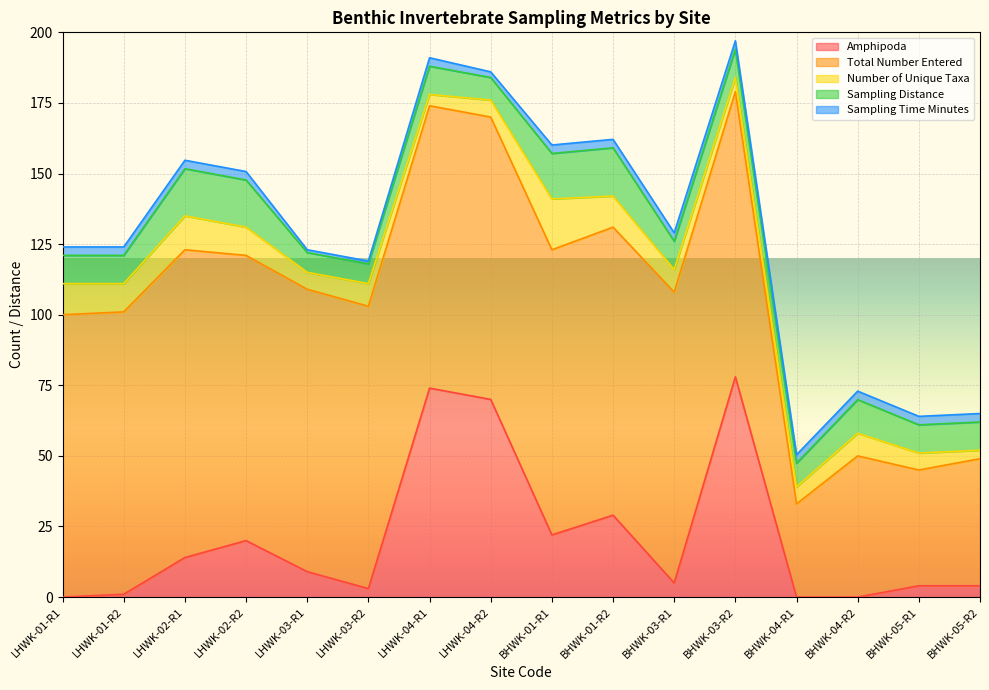

At which label is Amphipoda closest to 39?

BHWK-01-R2